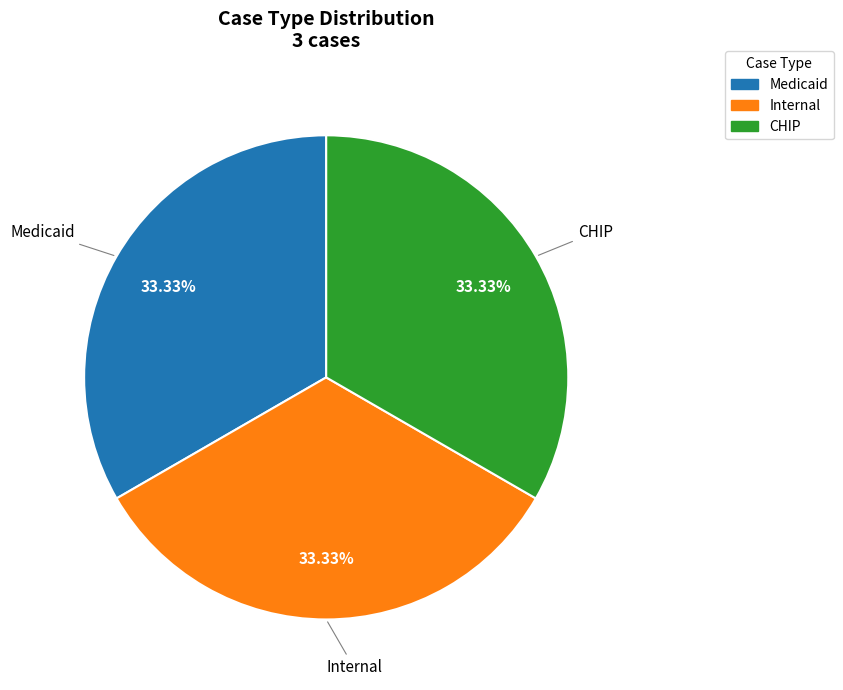

Do Internal and CHIP together represent more than half of the pie?

Yes